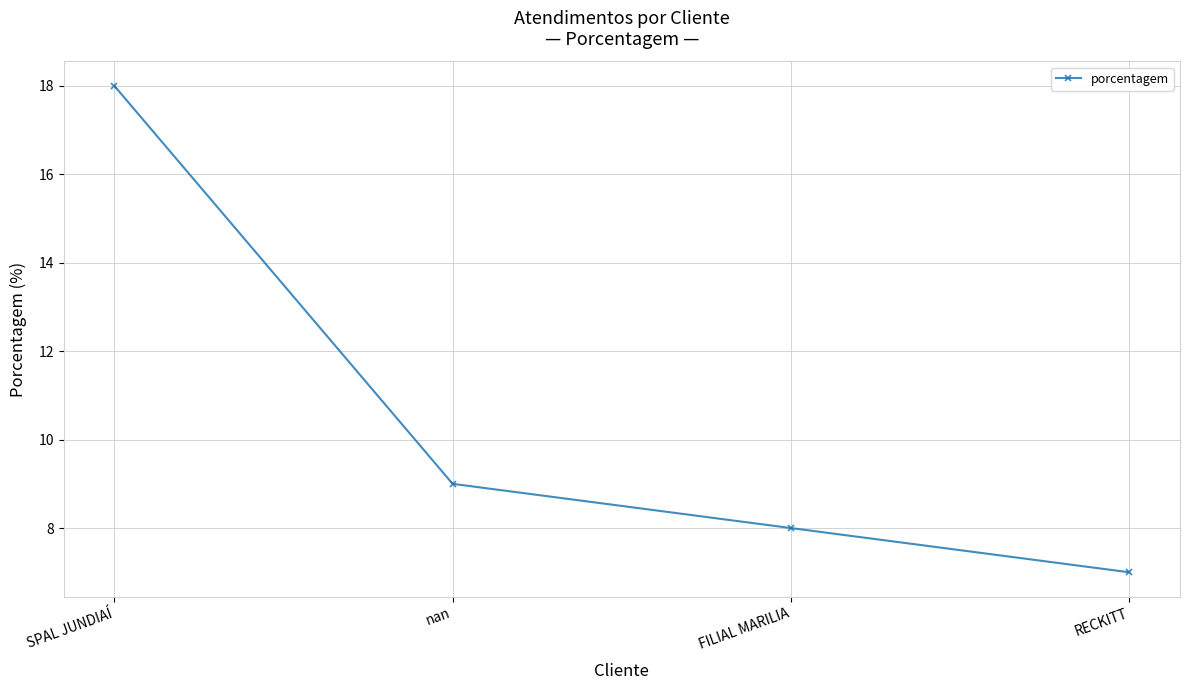

What is the difference between the second highest and minimum values?

2